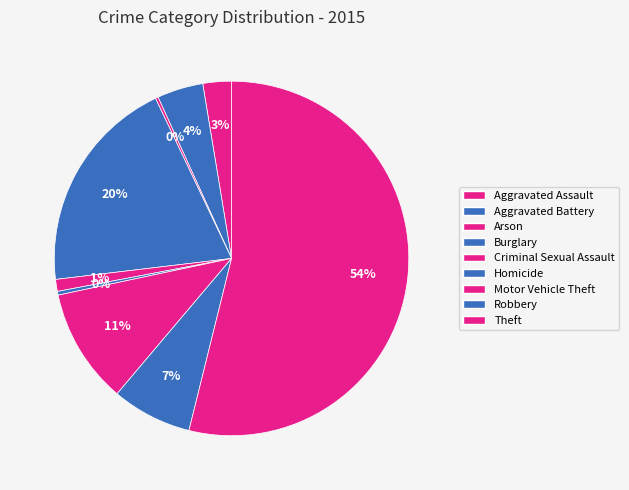

How many segments does this pie chart have?

9